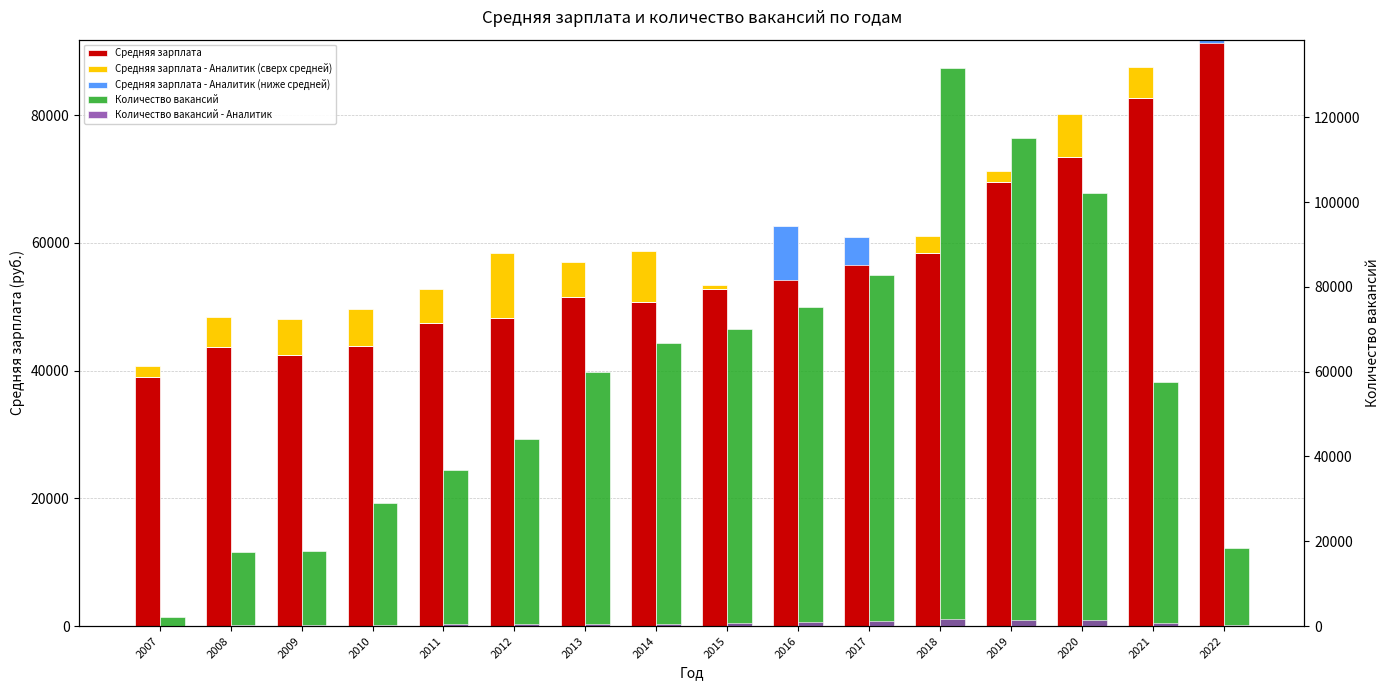

The value of Количество вакансий at 2007 is 2196. True or false?

True